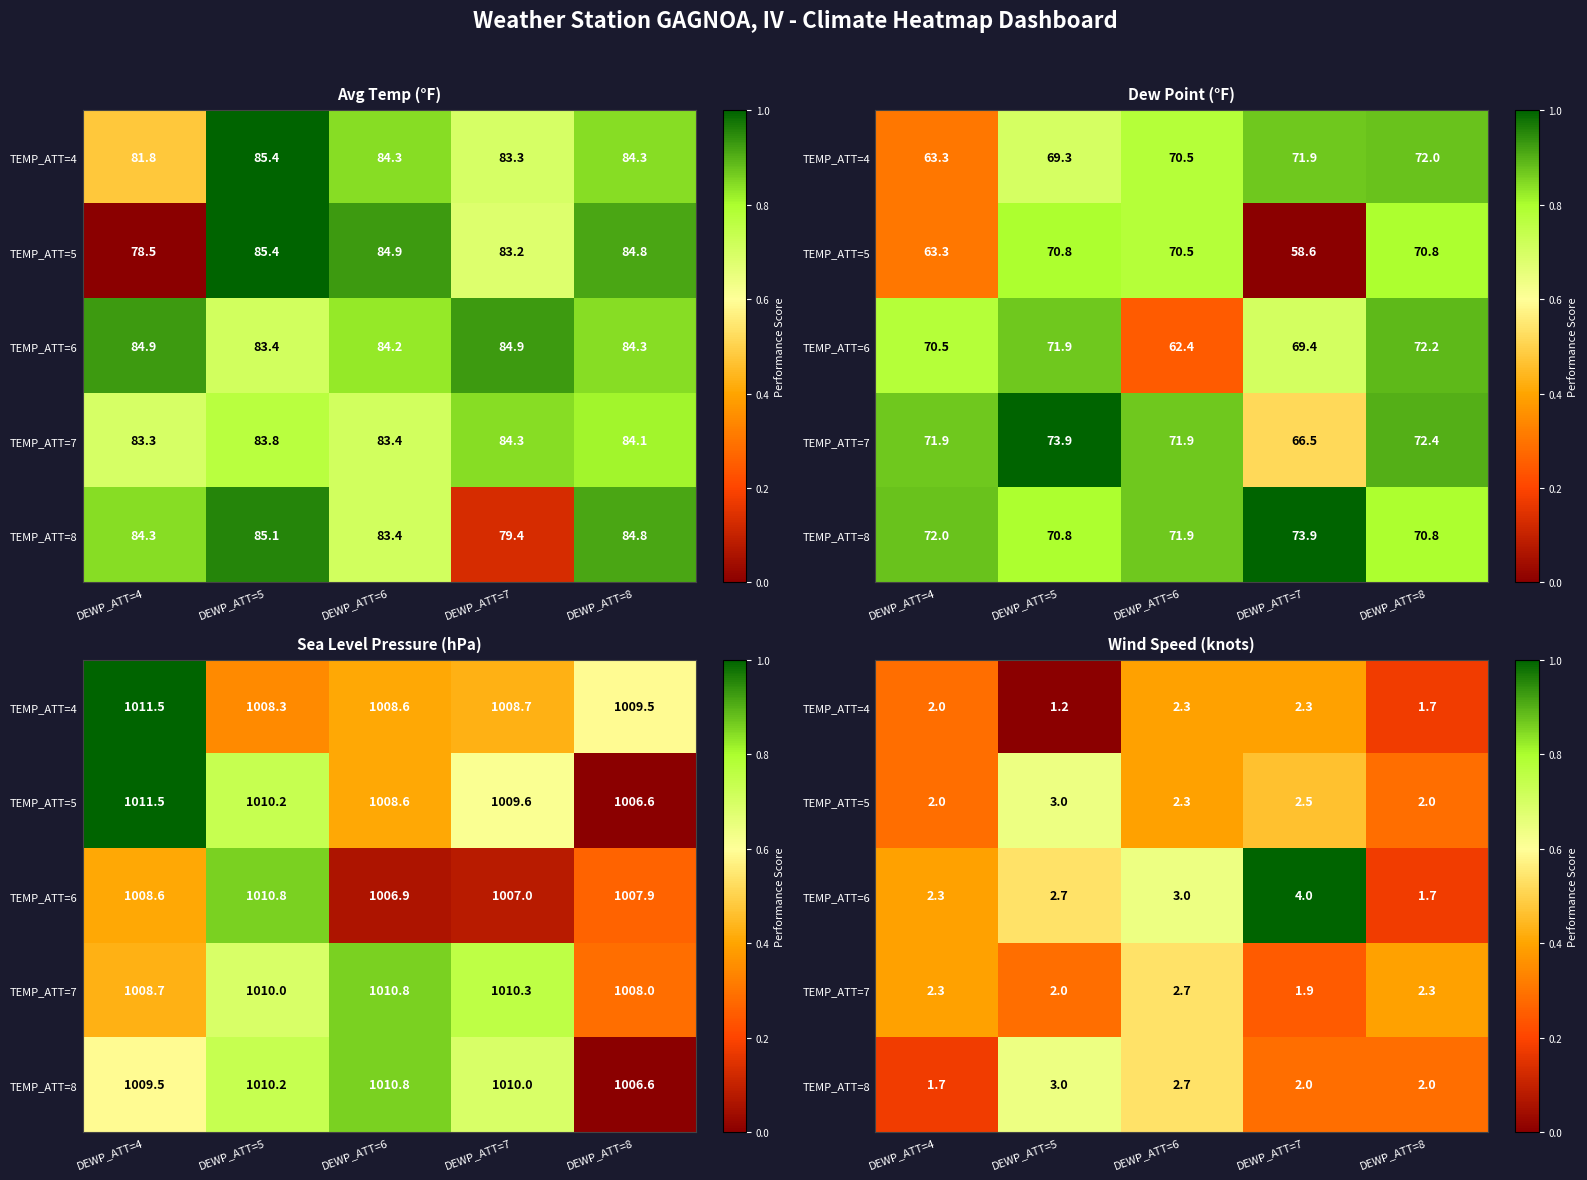

Which series has the largest total across all categories?

TEMP_ATT=6